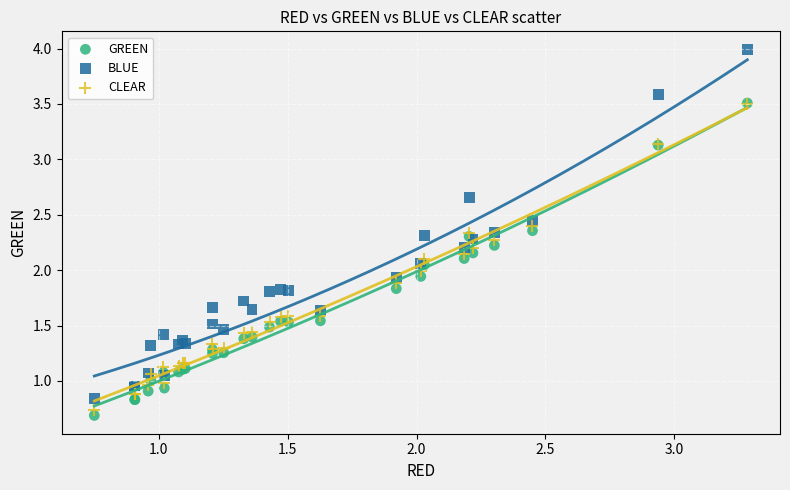

Which series reaches the maximum Y coordinate?

BLUE